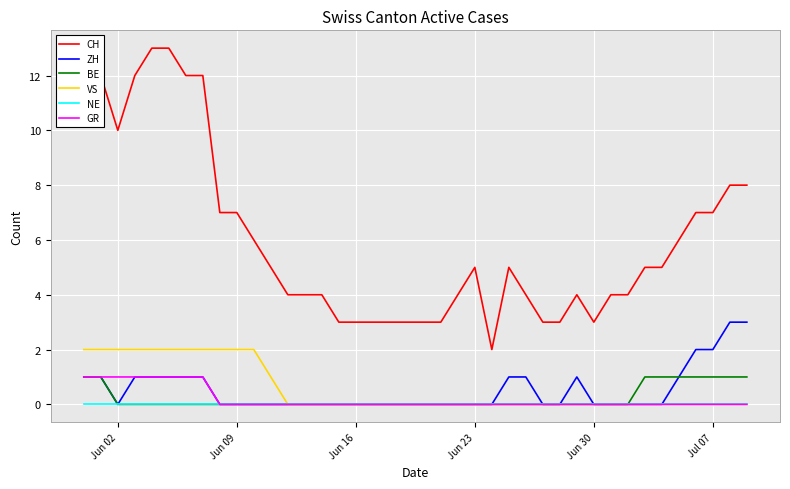

Which series has the largest range (max minus min)?

CH